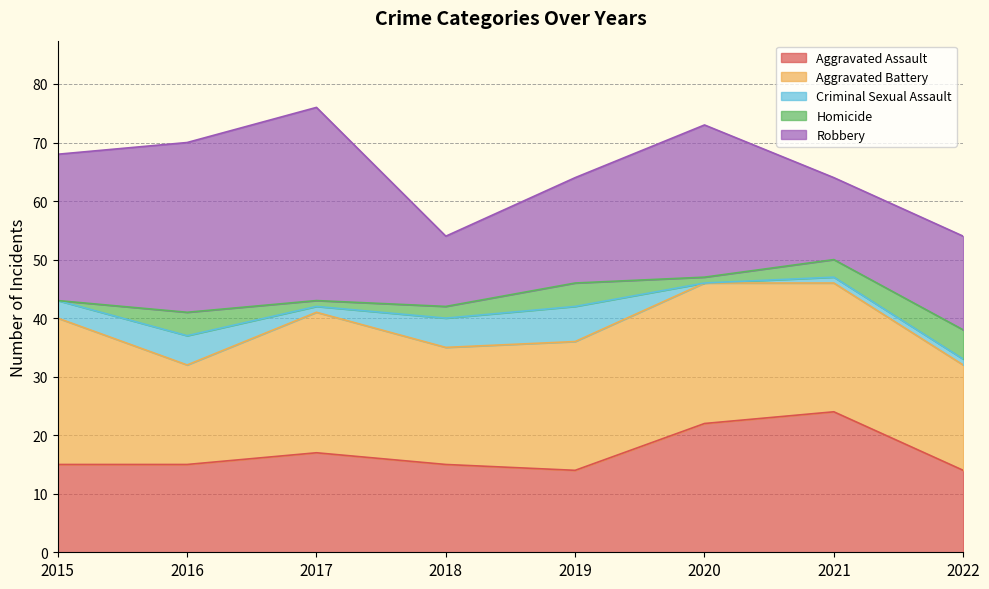

Reading right to left, what are all the values shown in this chart?

Aggravated Assault: 2022=14	2021=24	2020=22	2019=14	2018=15	2017=17	2016=15	2015=15
Aggravated Battery: 2022=18	2021=22	2020=24	2019=22	2018=20	2017=24	2016=17	2015=25
Criminal Sexual Assault: 2022=1	2021=1	2020=0	2019=6	2018=5	2017=1	2016=5	2015=3
Homicide: 2022=5	2021=3	2020=1	2019=4	2018=2	2017=1	2016=4	2015=0
Robbery: 2022=16	2021=14	2020=26	2019=18	2018=12	2017=33	2016=29	2015=25